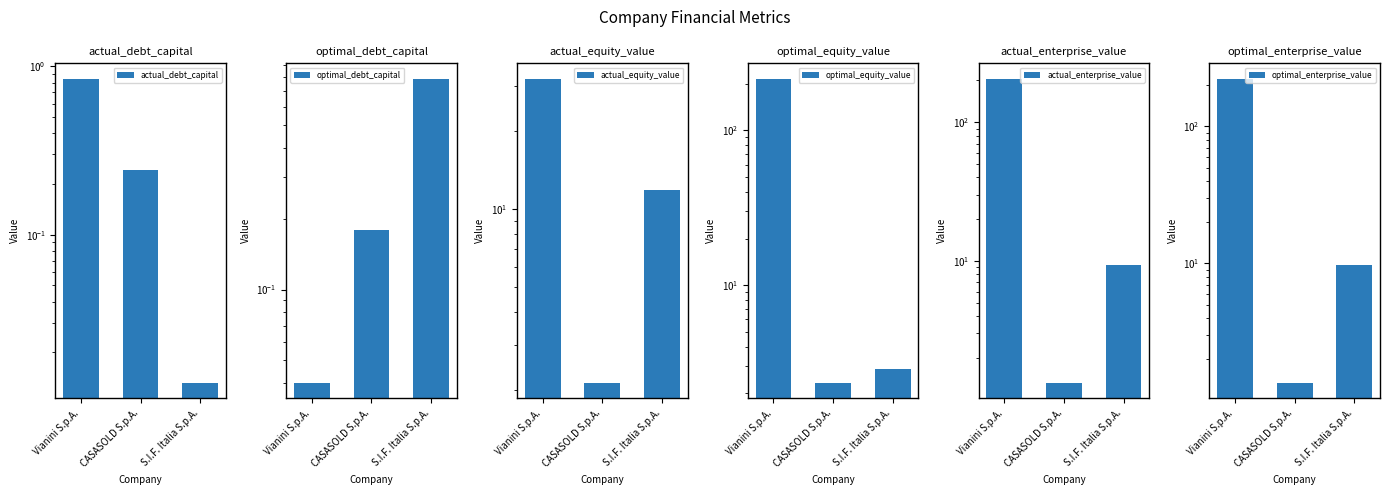

Reading left to right, transcribe all the data shown in this chart.

actual_debt_capital: 0.8	0.2	0.0
optimal_debt_capital: 0.0	0.2	0.8
actual_equity_value: 32.0	2.1	11.9
optimal_equity_value: 215.7	2.3	2.9
actual_enterprise_value: 206.5	1.3	9.3
optimal_enterprise_value: 223.0	1.3	9.7